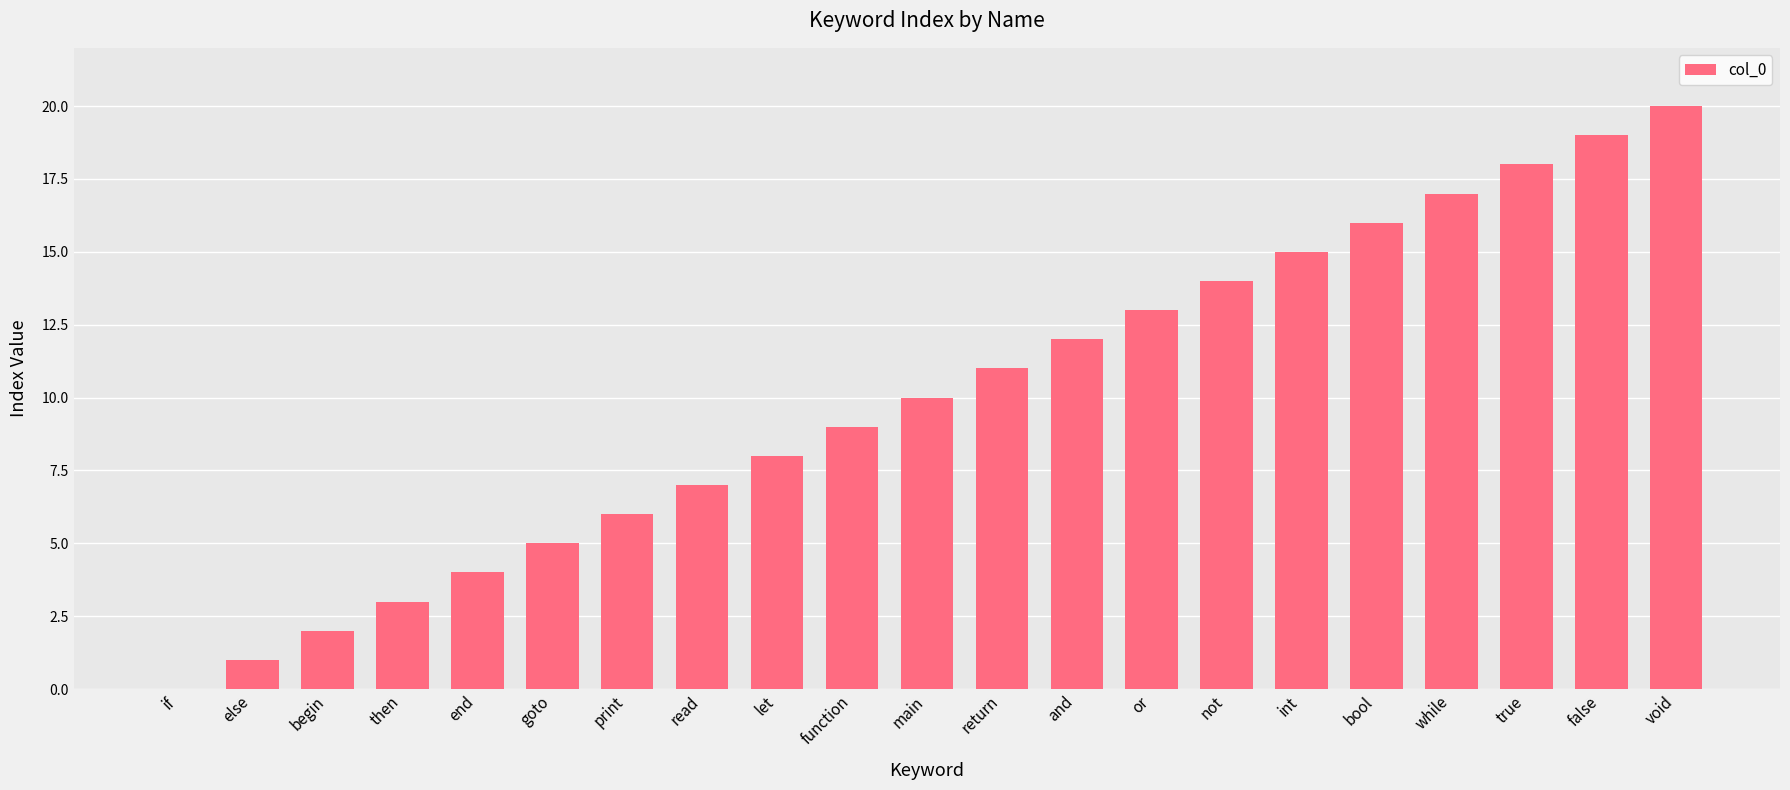

Approximately how many times larger is the value at while compared to false?

0.9